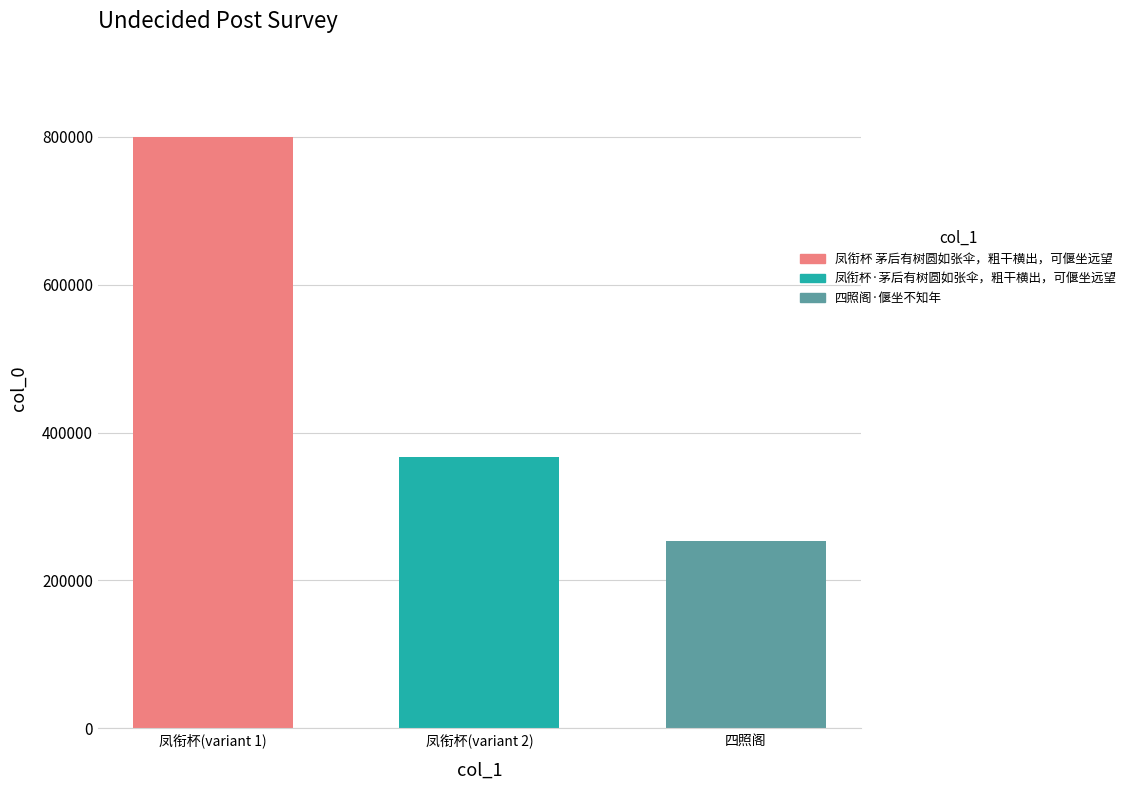

What is the approximate value of 凤衔杯·茅后有树圆如张伞，粗干横出，可偃坐远望 at 凤衔杯(variant 2)?

367572